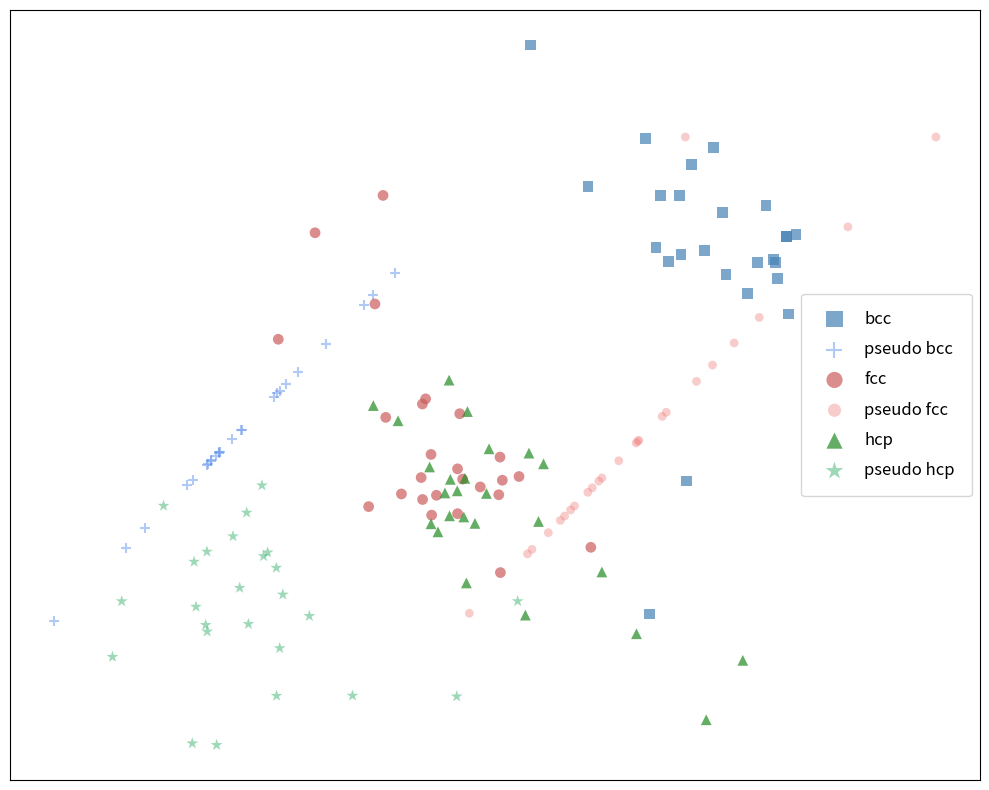

What are all the series names shown in the legend?

bcc, pseudo bcc, fcc, pseudo fcc, hcp, pseudo hcp